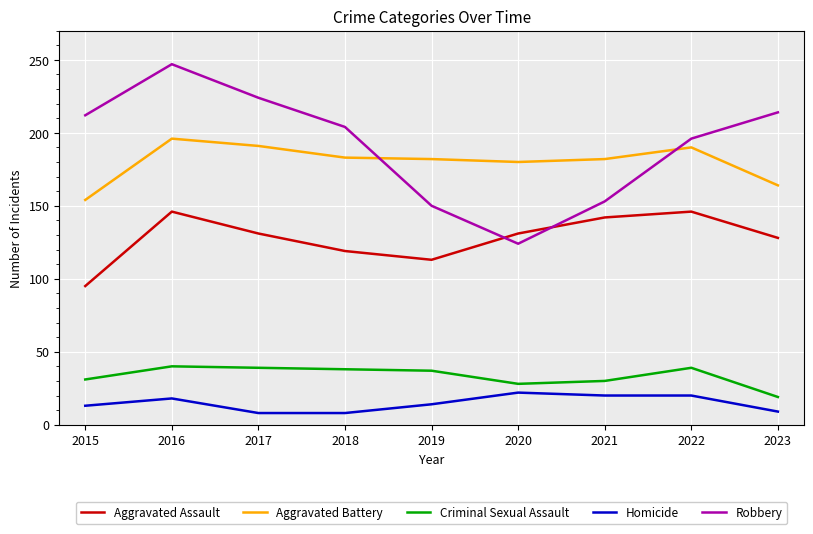

True or false: Aggravated Battery and Homicide intersect in this chart.

False